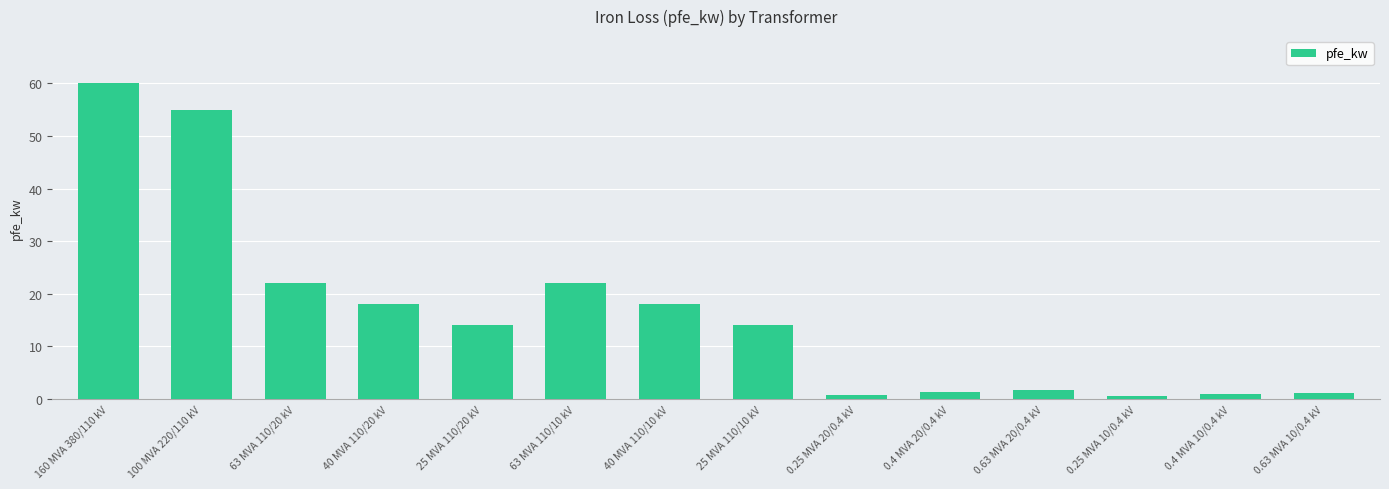

The chart shows a value of 22.0 at 63 MVA 110/10 kV. True or false?

True